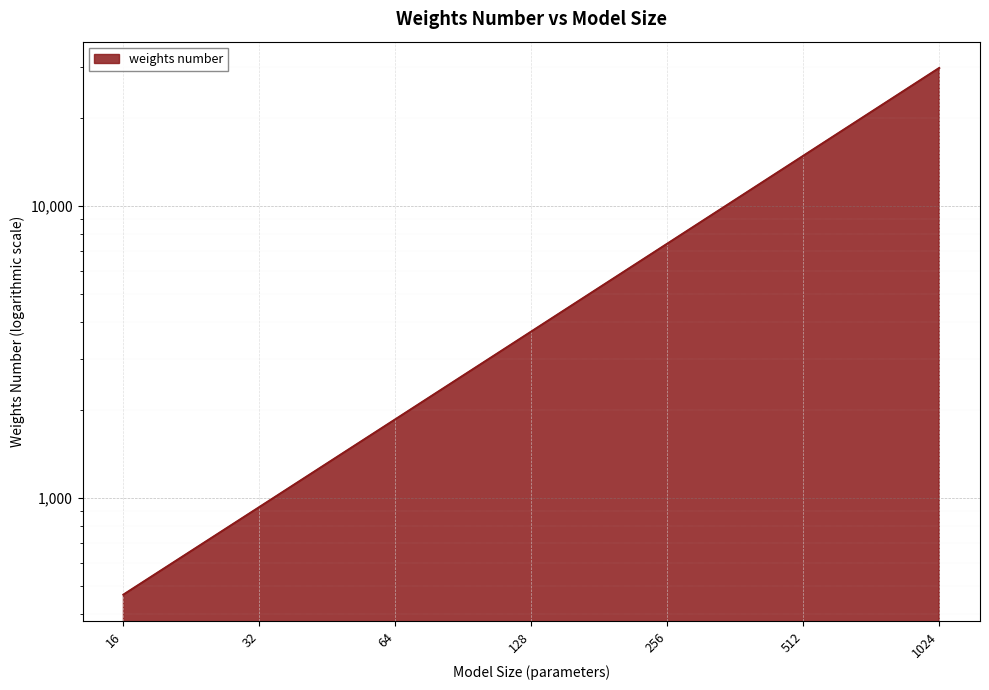

True or false: the data shows 50374 at 1024.

False